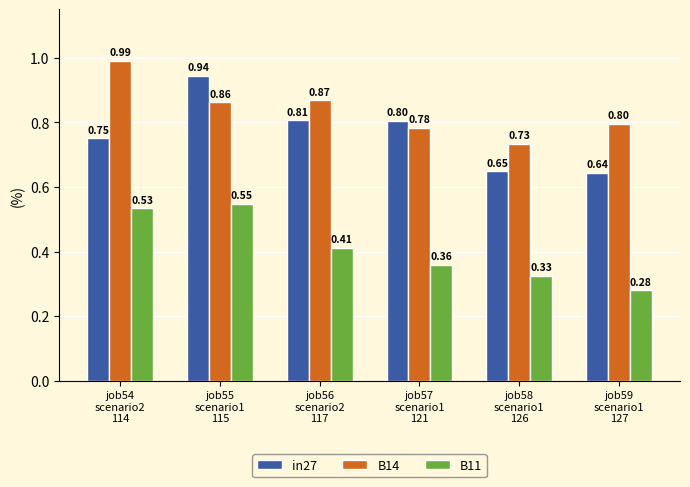

True or false: B14 has a value of 0.8 at job59
scenario1
127.

True